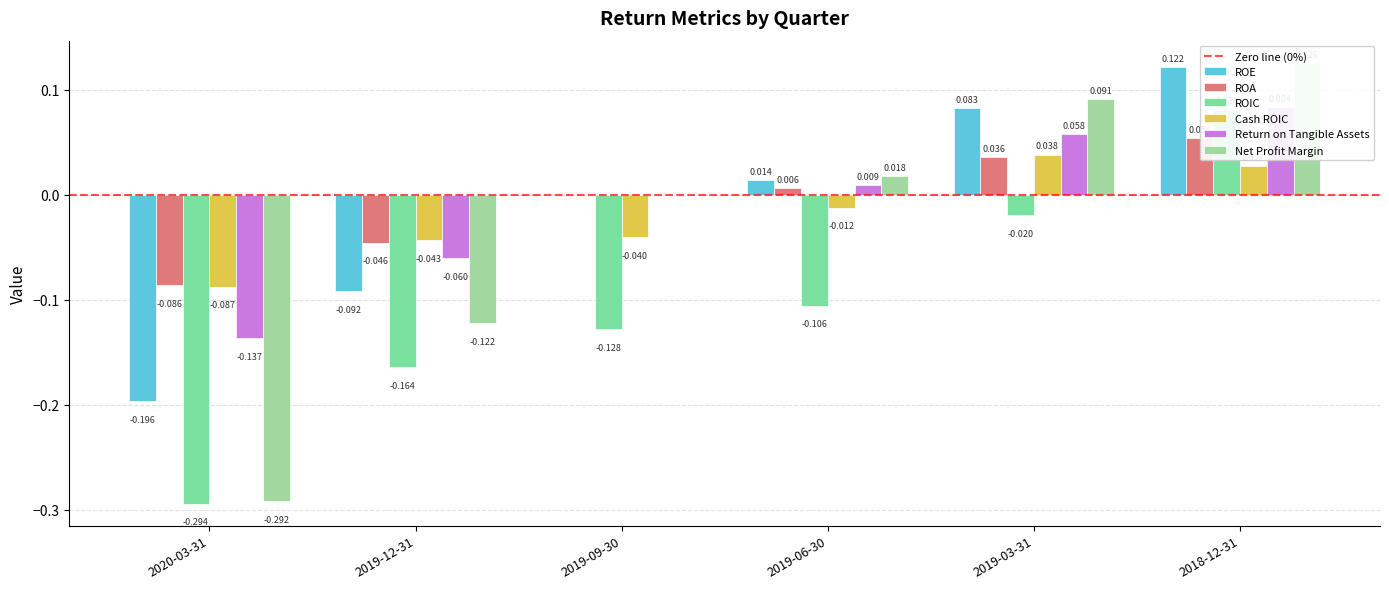

What is the approximate value of Net Profit Margin at 2020-03-31?

-0.3